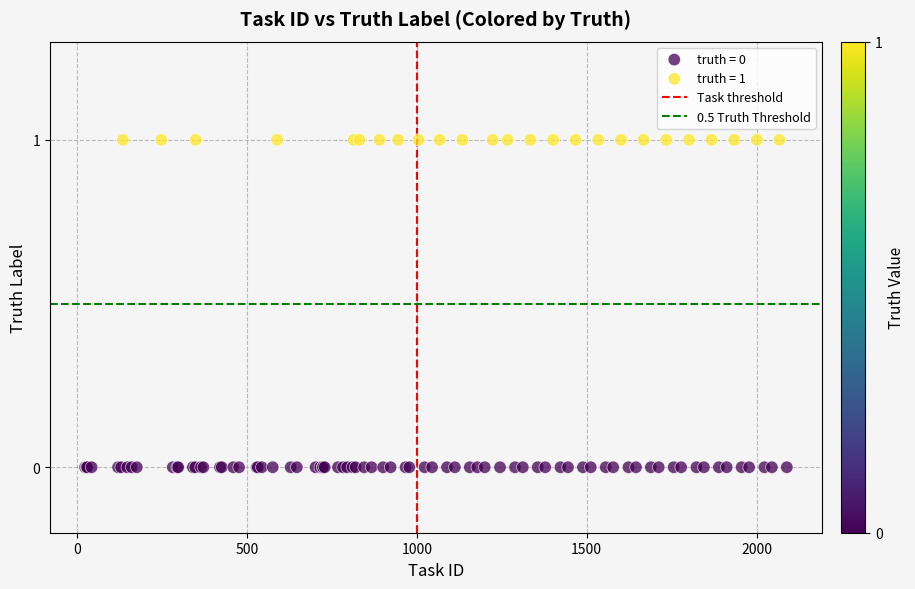

Which series reaches the minimum Y coordinate?

truth = 0